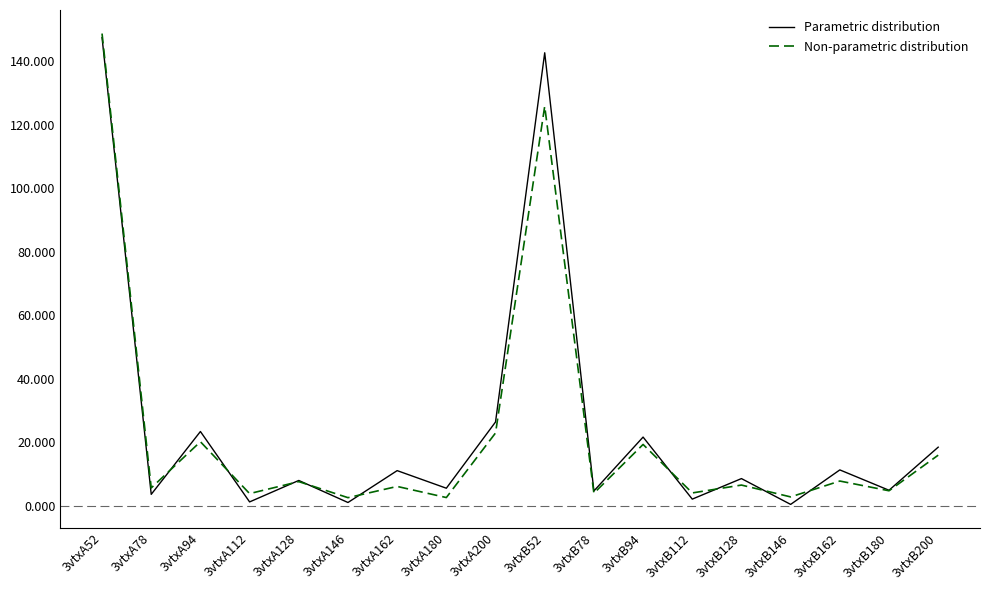

What is the spread (max minus min) of values at 3vtxB94?

2.3